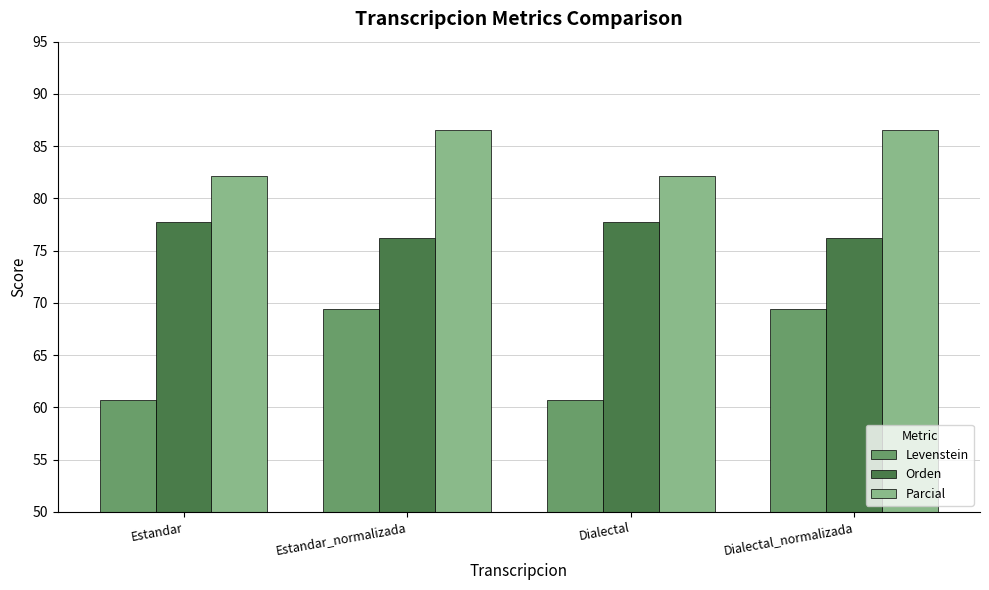

What is the total value across all series at Dialectal_normalizada?

232.2